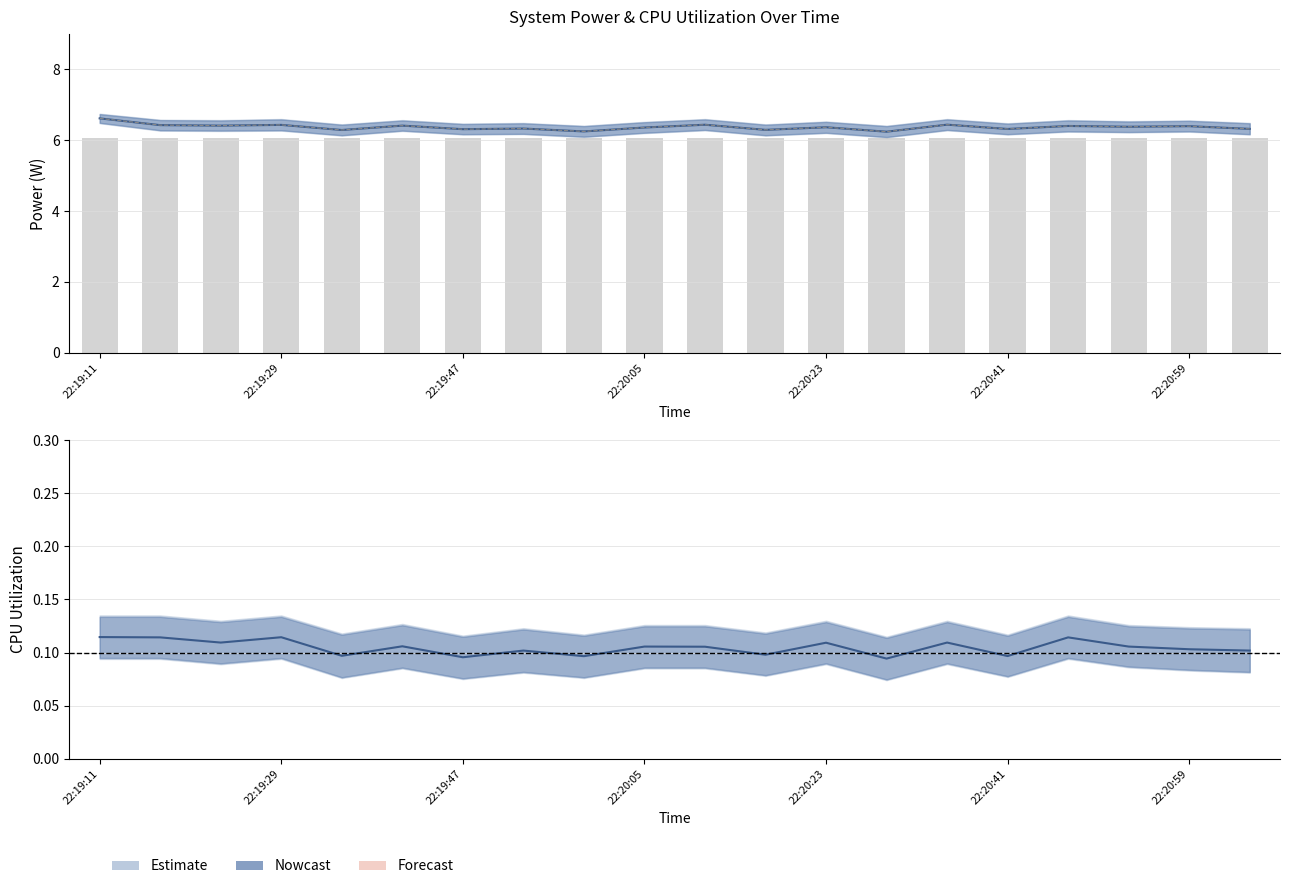

True or false: Total Power has a value of 2.9 at 22:20:11.

False